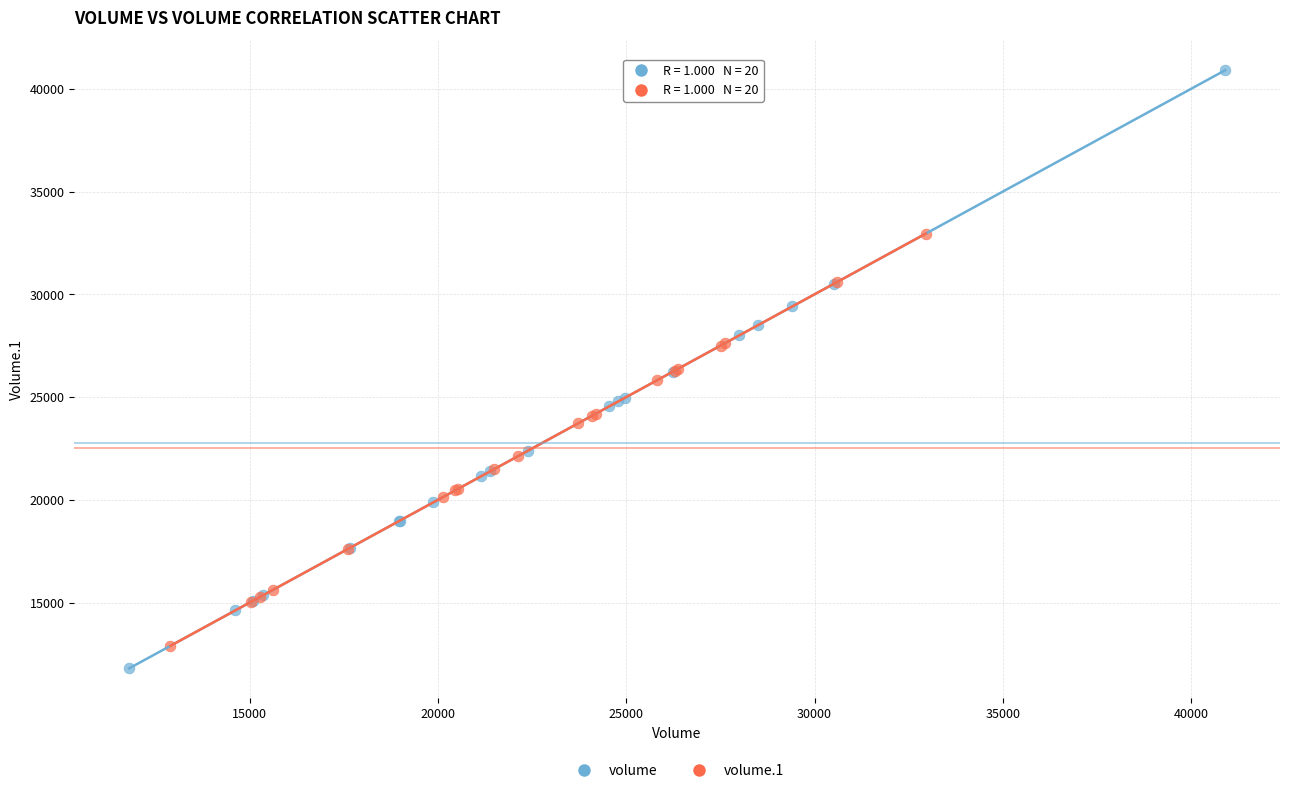

Which series reaches the minimum Y coordinate?

volume